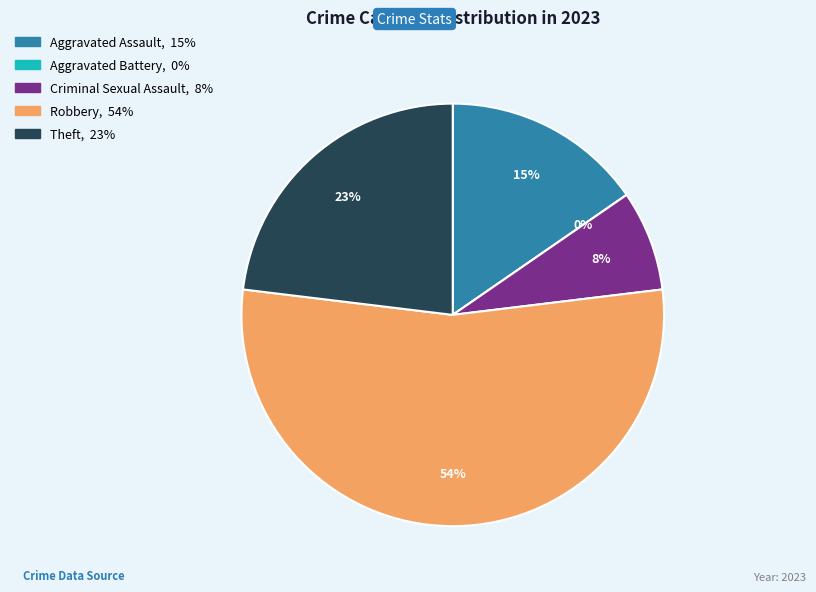

What is the smallest slice in the pie chart?

Aggravated Battery